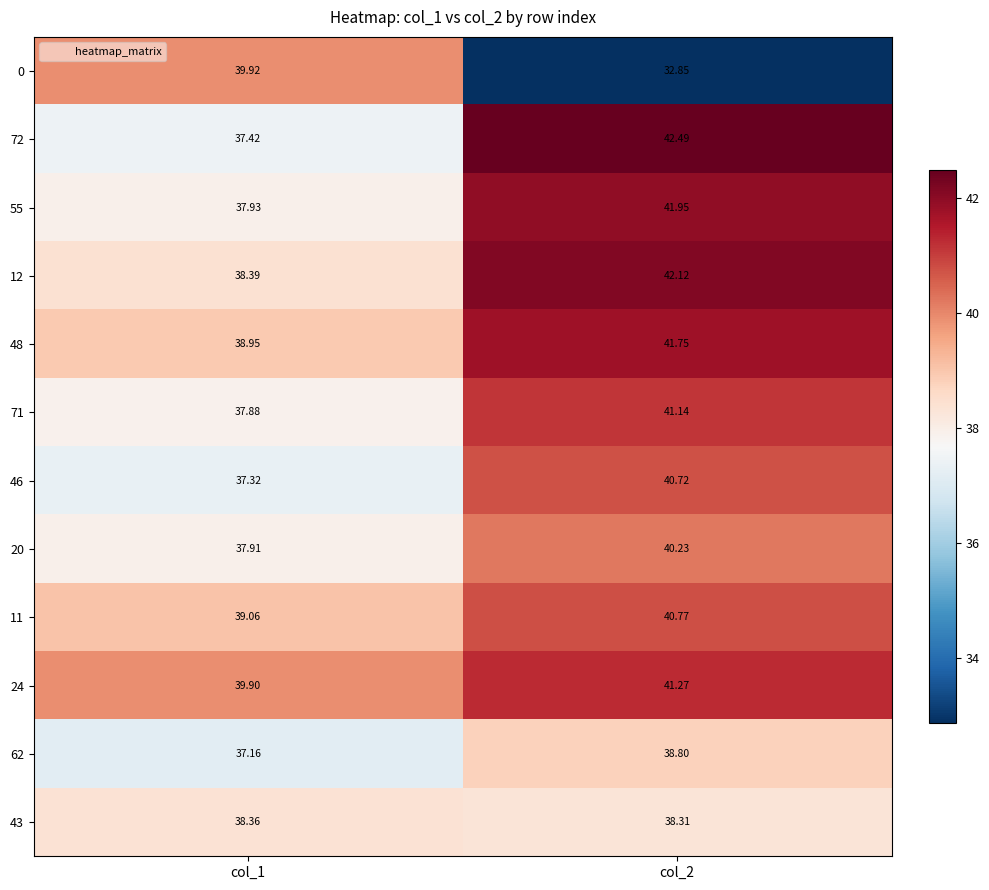

Is the value of 11 at col_1 greater than the value of 12 at col_1?

Yes